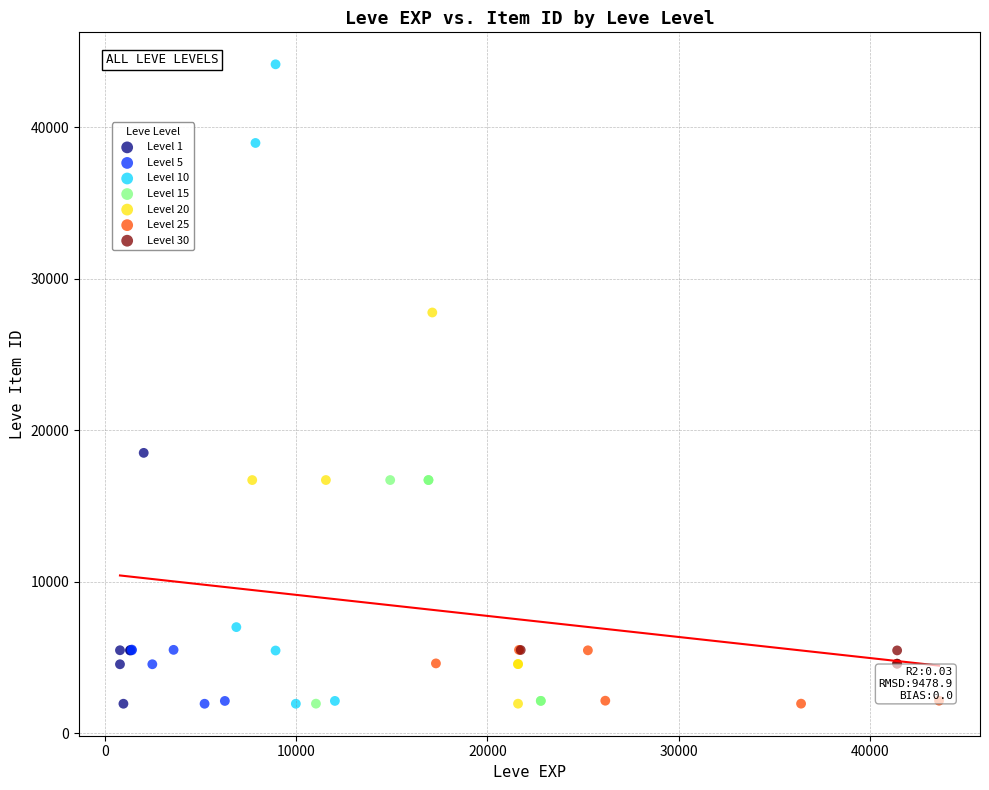

Which series has the largest Y range (max minus min)?

Level 10